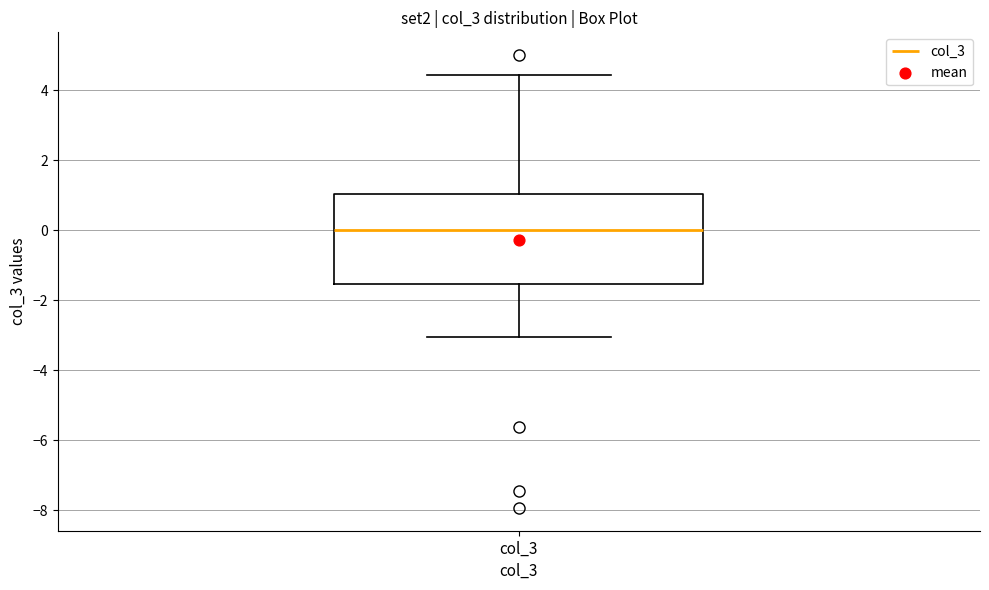

Transcribe this box plot: give where the median line is, the range the box spans, and where the two whiskers end, as read against the y-axis. The values are not printed on the chart, so give them approximately, as read against the axis.

median 0.0, box -1.6 to 1.0, whiskers -3.0 to 4.4